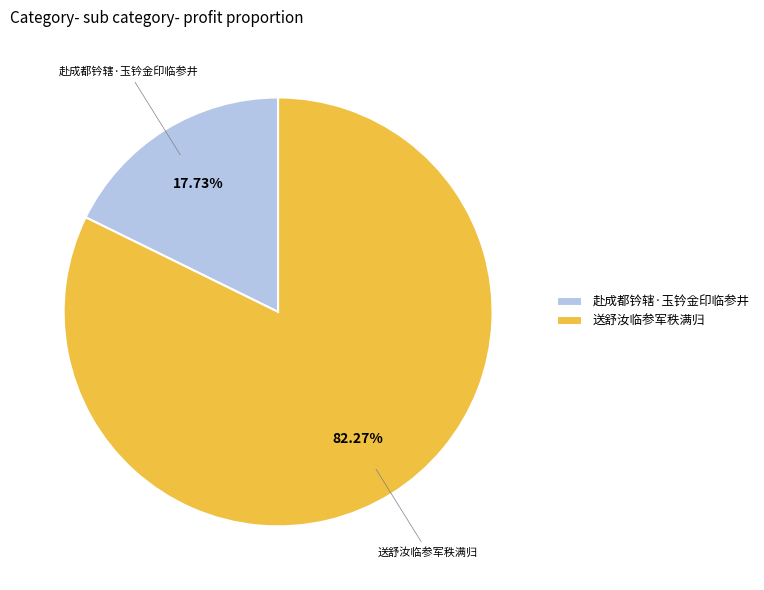

To the nearest percent, what is the difference between the largest and smallest slice percentages?

65%